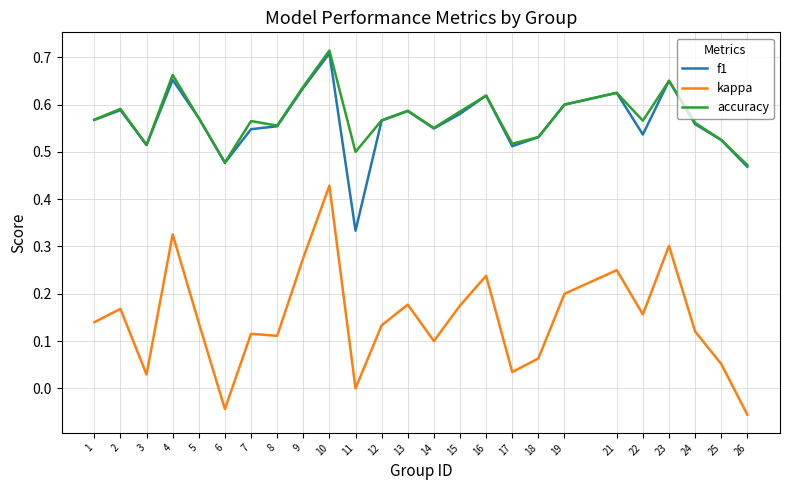

At which label does accuracy reach its peak?

10